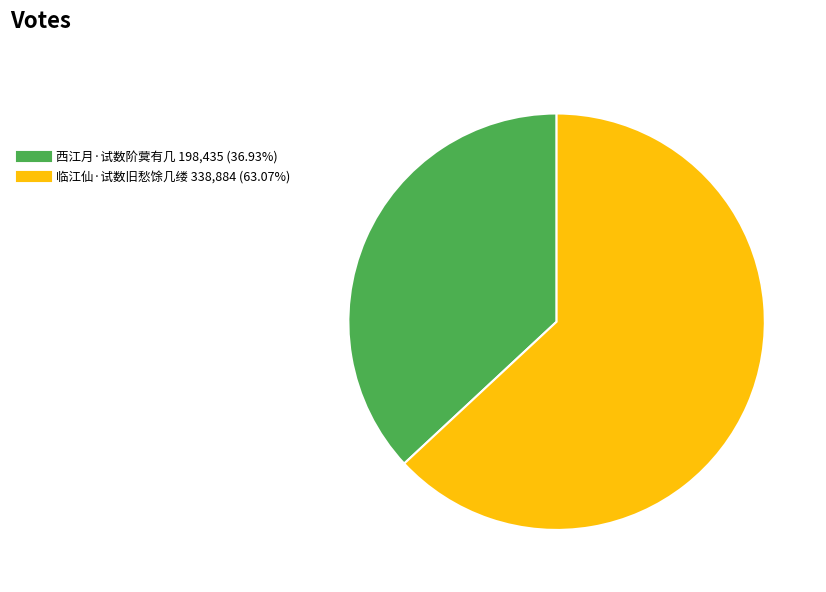

Approximately how many times larger is the value at 临江仙·试数旧愁馀几缕 compared to 西江月·试数阶蓂有几?

1.7